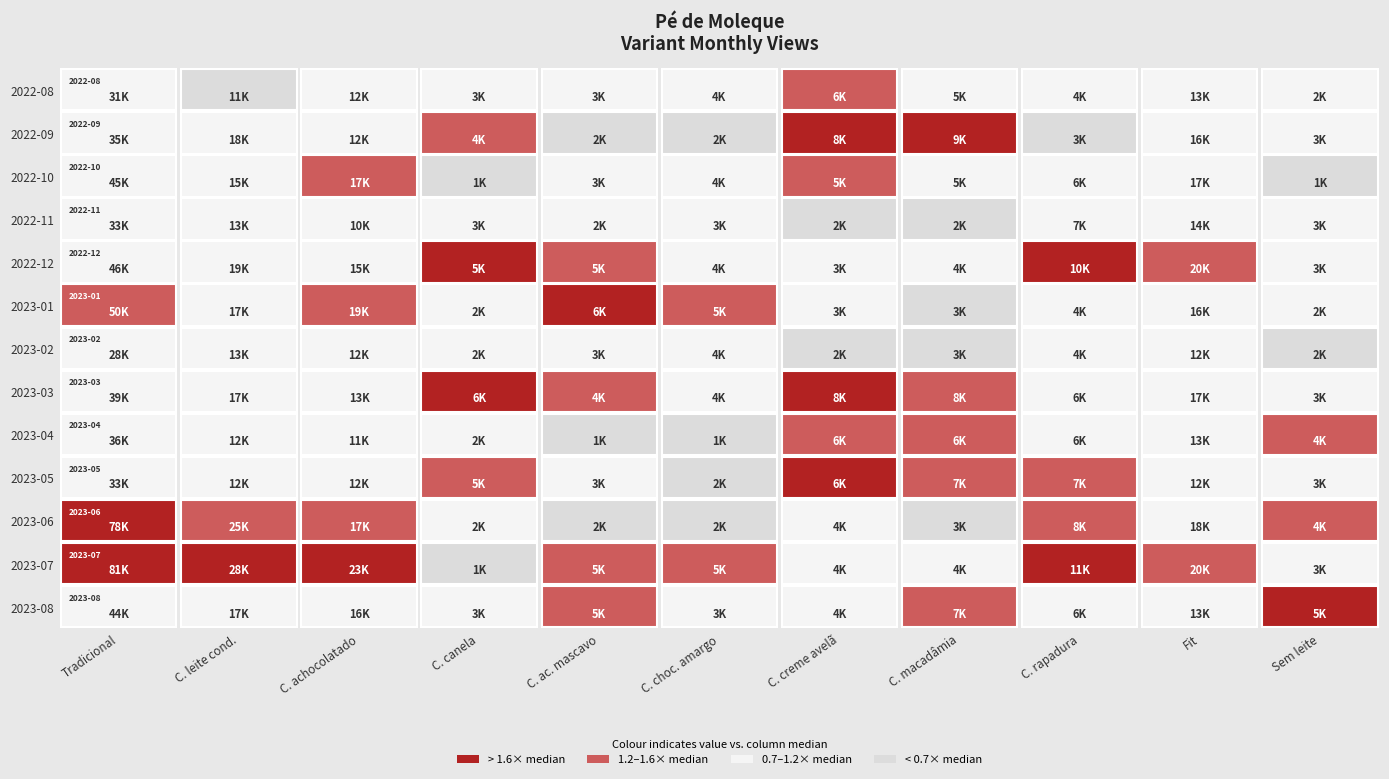

True or false: 2022-08 has a value of 4326 at 8.

True